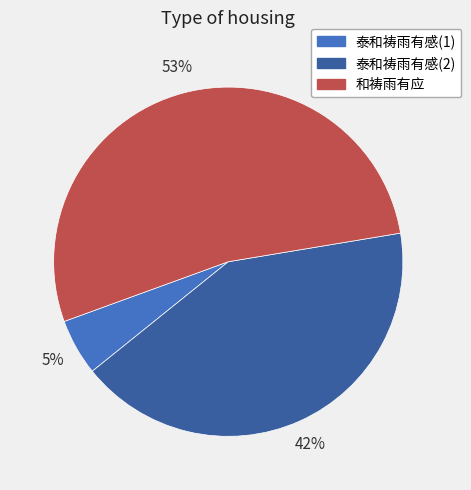

Is 和祷雨有应 the majority of the pie?

Yes